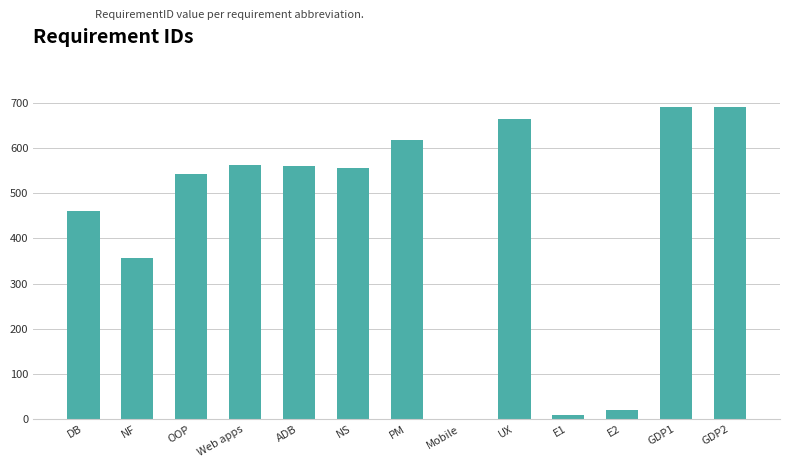

What is the maximum value shown in the chart?

692